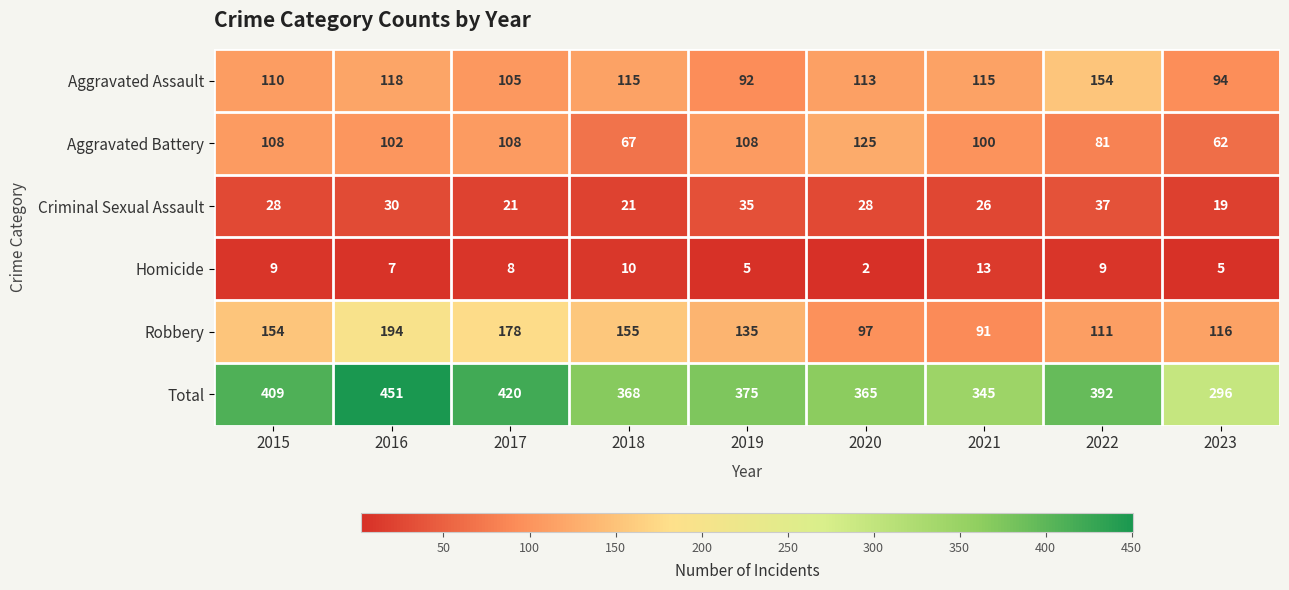

At how many categories does at least one series exceed 141?

9